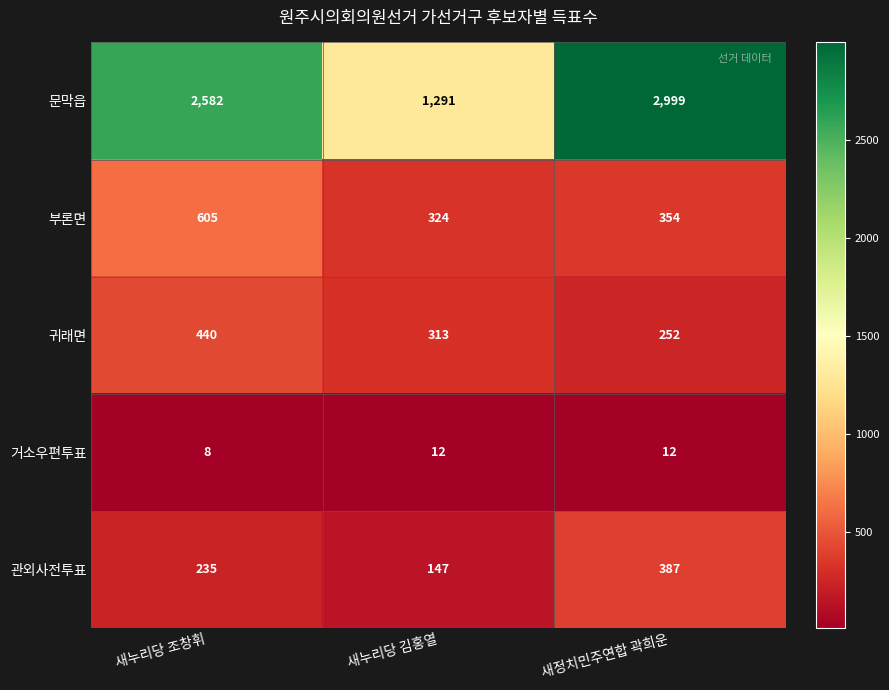

Which series has the largest total across all categories?

문막읍